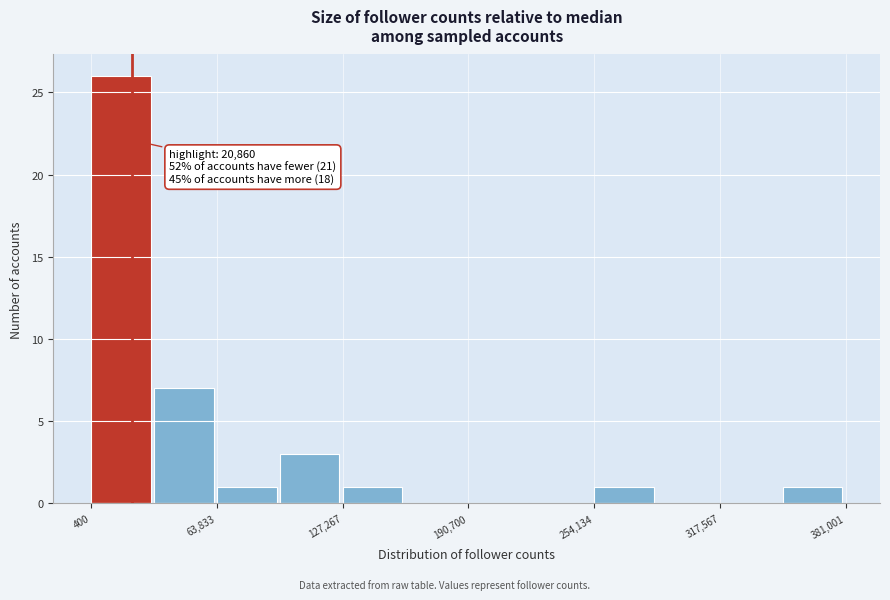

Around what value on the x-axis is the tallest bar? Give the approximate position of its centre, as read against the axis.

20000